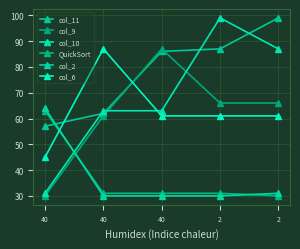

Count the number of categories in the chart.

5